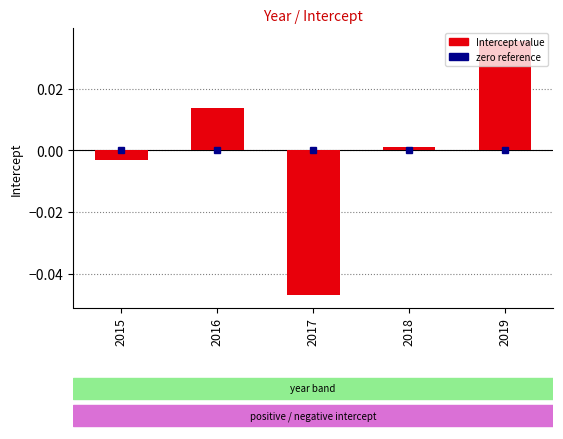

Where does the data first go above 0?

2016